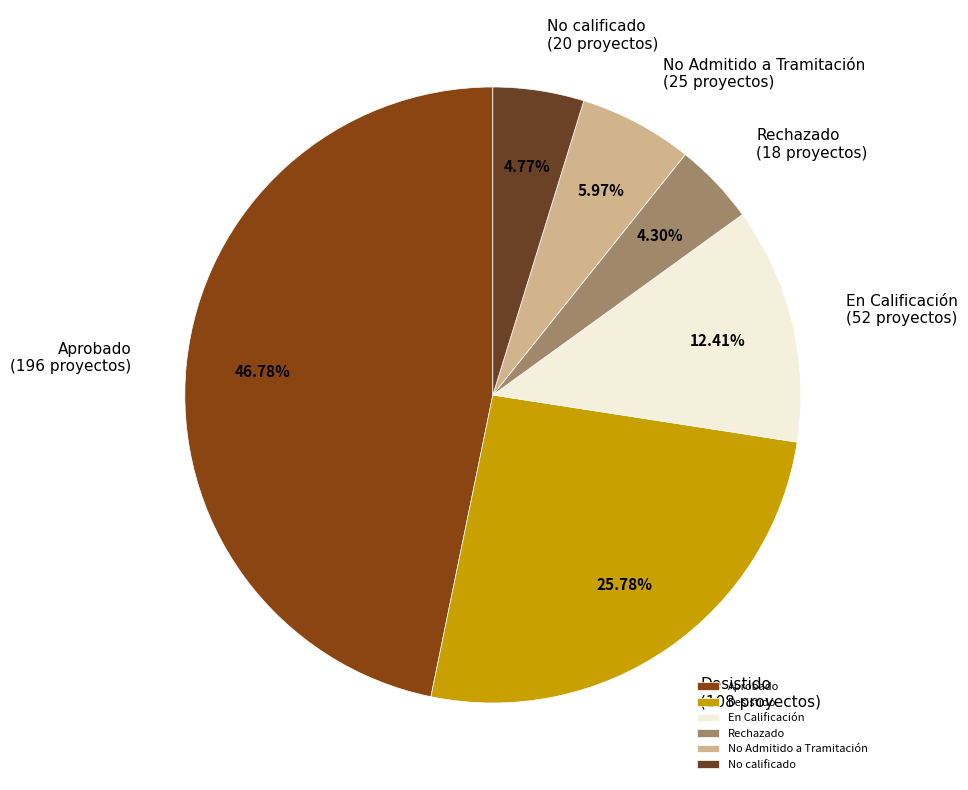

True or false: Rechazado accounts for 19% of the total.

False